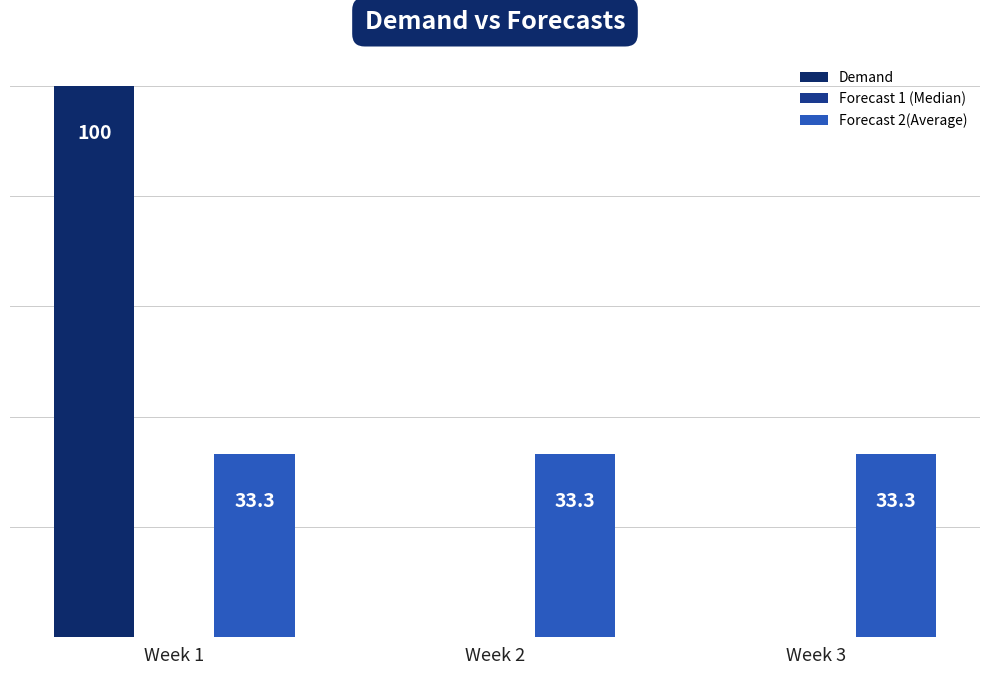

Which category has the highest value across all series?

Week 1